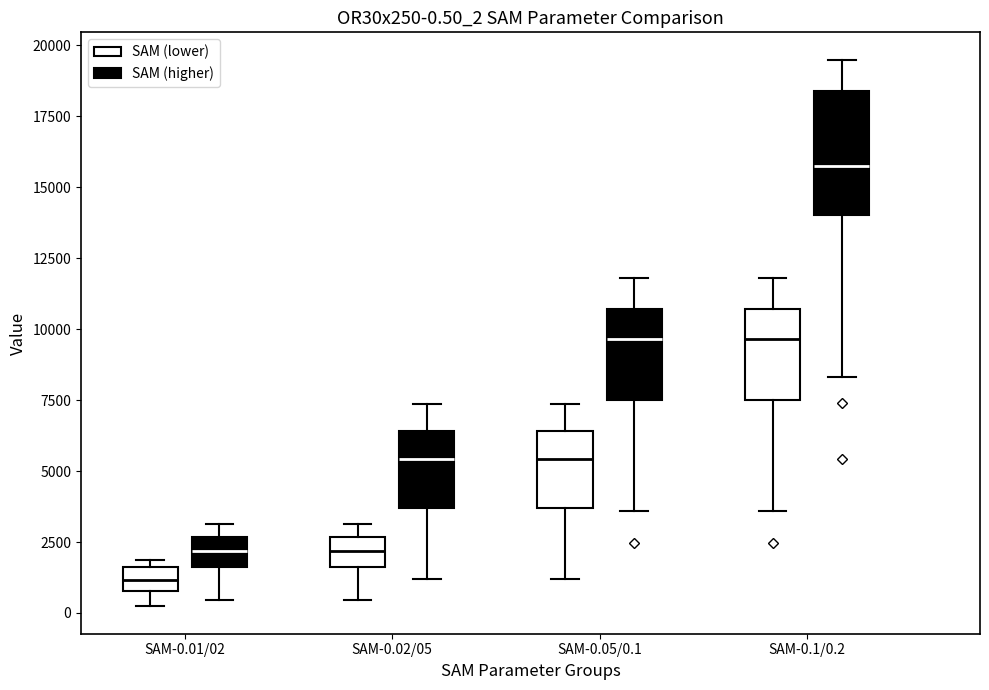

Comparing the boxes themselves (not the whiskers), which one is the tallest?

SAM-0.1/0.2 (SAM (higher))